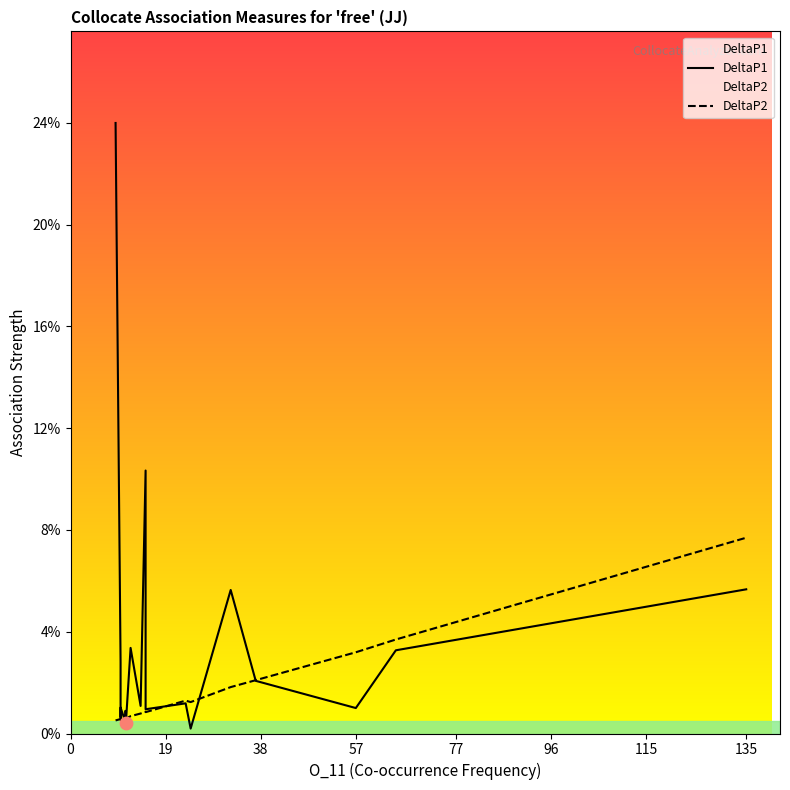

Is the value of DeltaP1 at 77 greater than the value of DeltaP2 at 57?

No